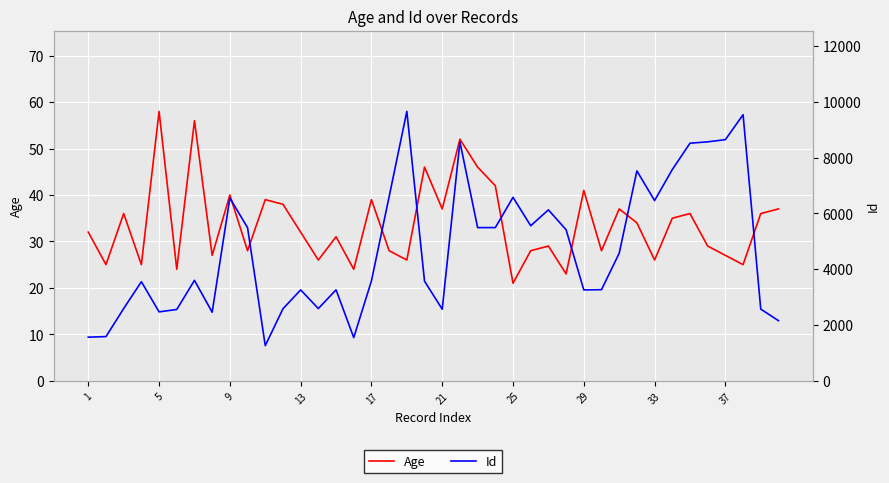

Is this an area chart (filled region under the line)?

No